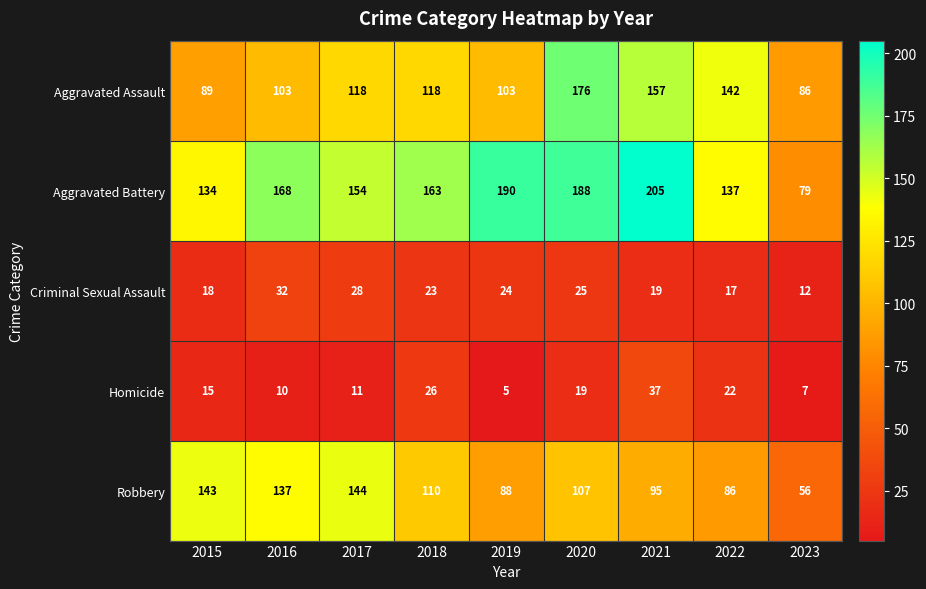

What is the minimum value shown in the chart?

5